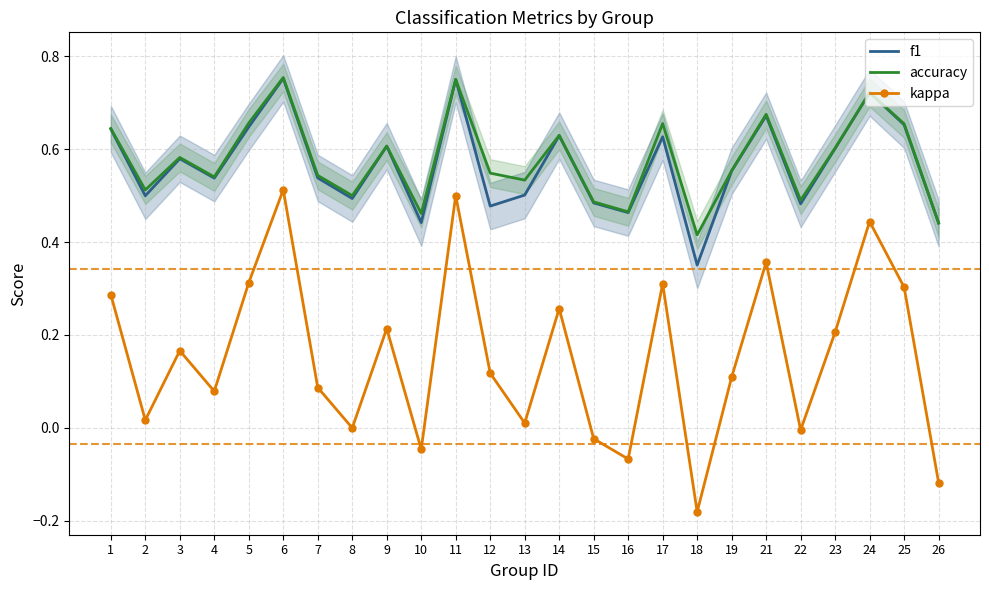

What is the sum of the accuracy values at 17 and 5?

1.3